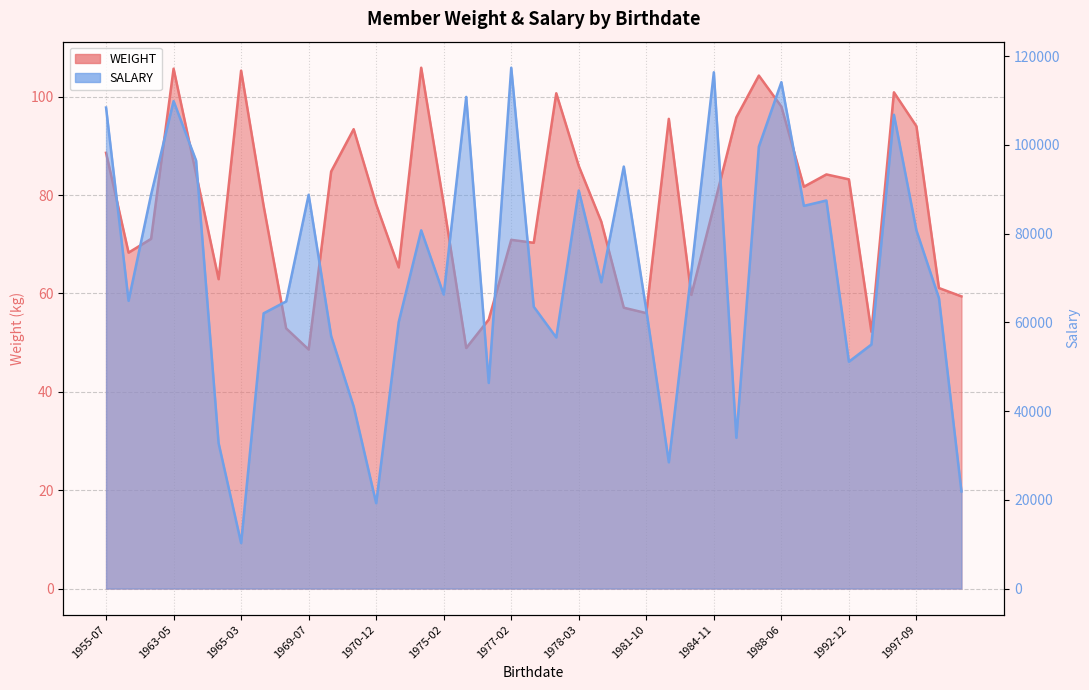

List the series in order of their peak value, highest first.

SALARY, WEIGHT